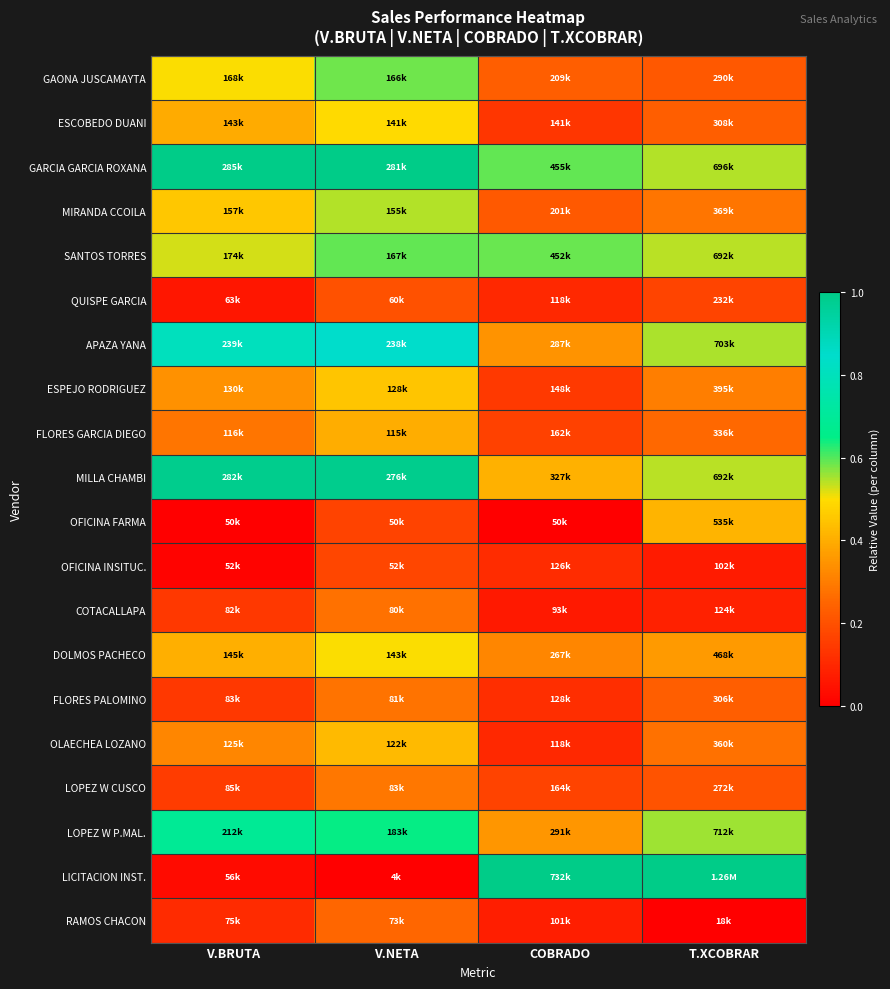

Which series changed the most between V.BRUTA and T.XCOBRAR?

LICITACION INST.